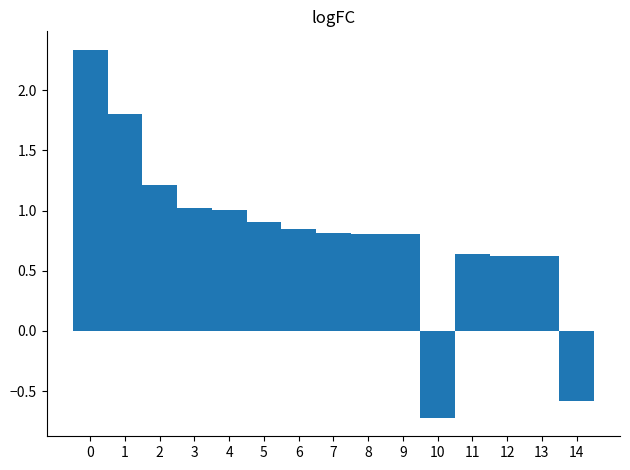

What is the average value?

0.8